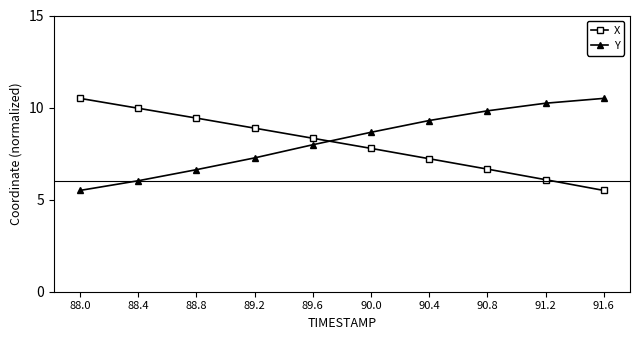

Reading left to right, transcribe all the data shown in this chart.

X: 88.0=10.5	88.4=10.0	88.8=9.4	89.2=8.9	89.6=8.3	90.0=7.8	90.4=7.2	90.8=6.7	91.2=6.1	91.6=5.5
Y: 88.0=5.5	88.4=6.0	88.8=6.6	89.2=7.3	89.6=8.0	90.0=8.7	90.4=9.3	90.8=9.8	91.2=10.2	91.6=10.5